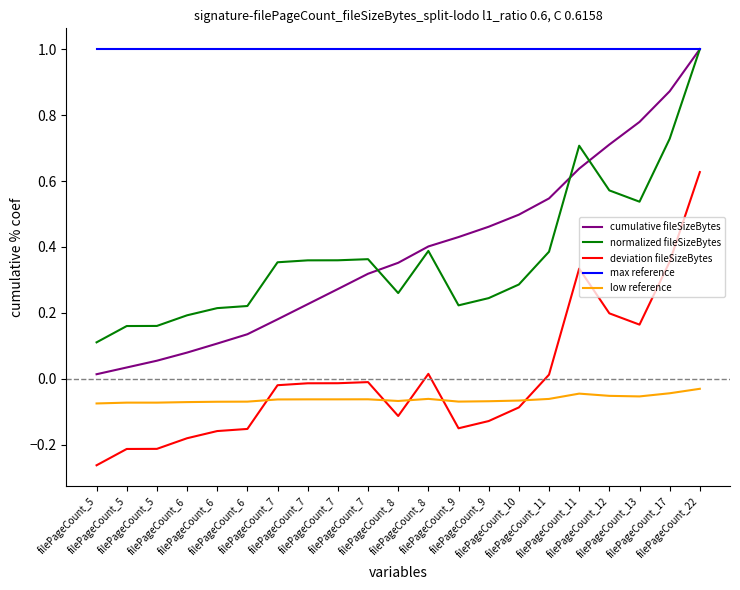

How many lines are shown in the chart?

5